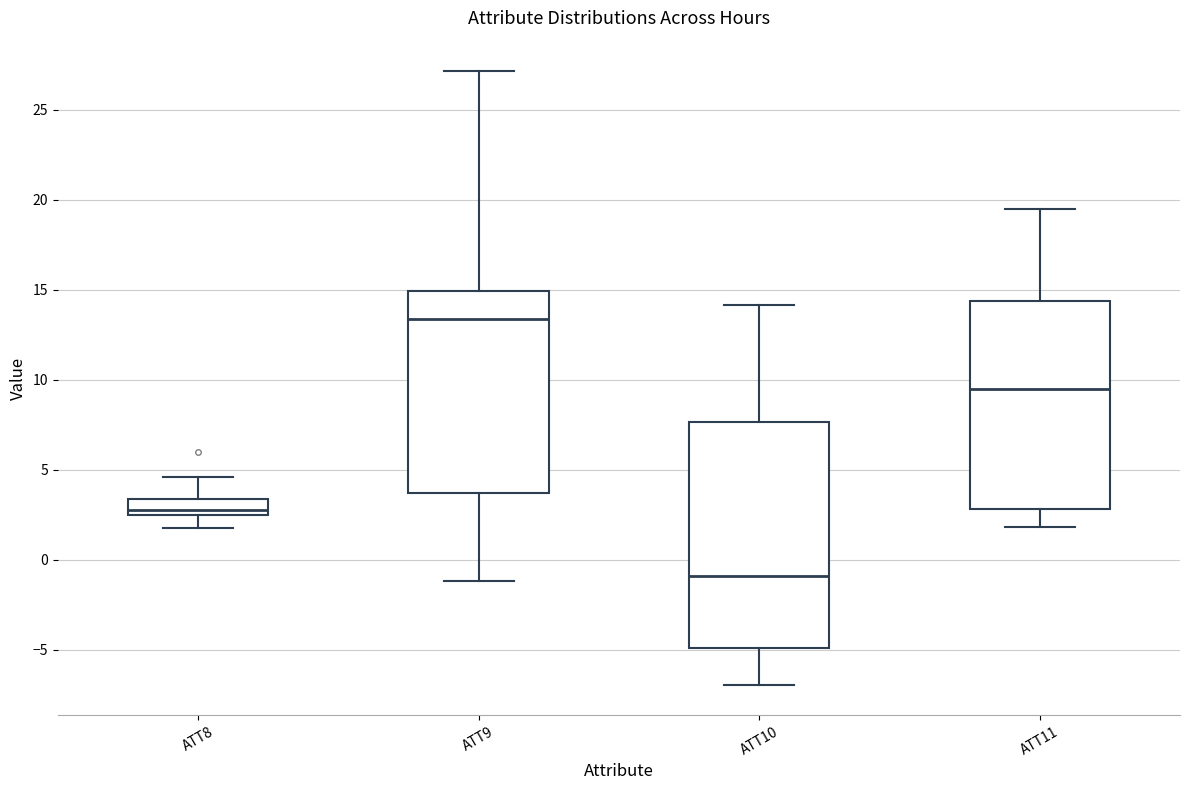

Where is the upper edge of the box for ATT9 on the y-axis? The values are not printed on the chart, so give them approximately, as read against the axis.

15.0